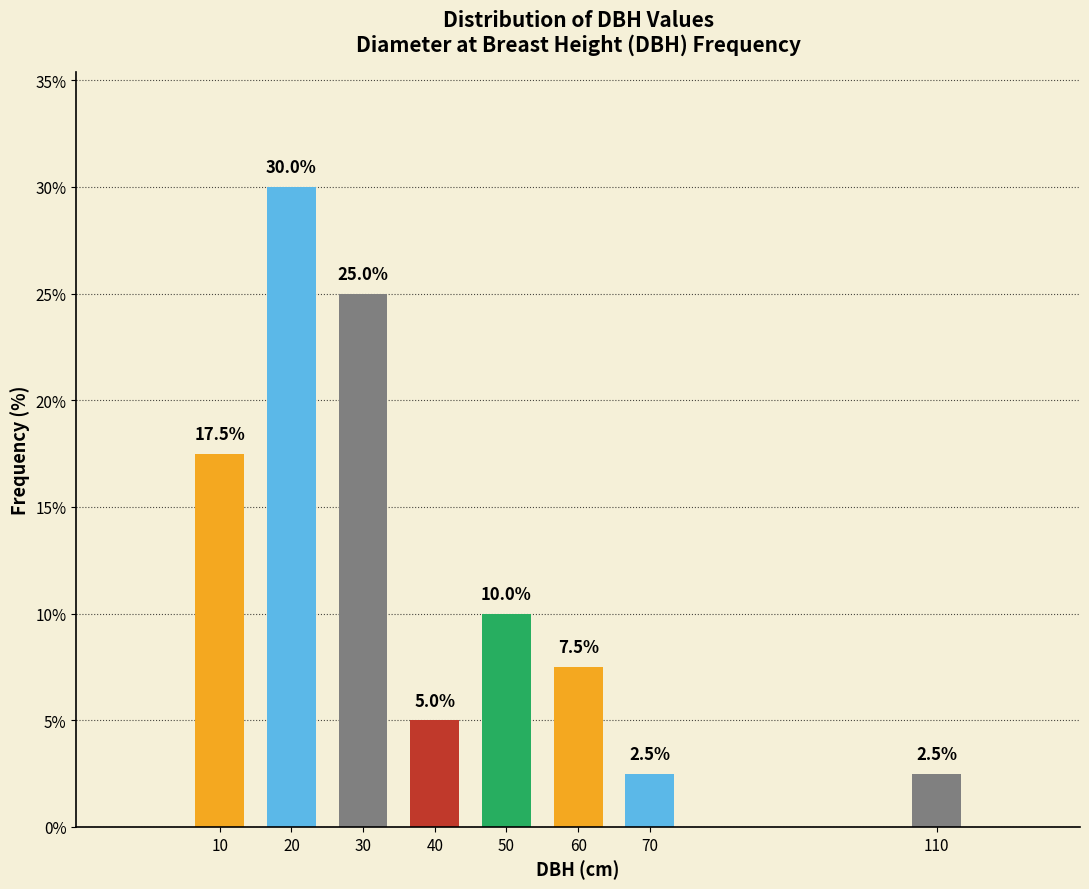

Reading left to right, what are all the values shown in this chart?

10=17.5	20=30.0	30=25.0	40=5.0	50=10.0	60=7.5	70=2.5	110=2.5